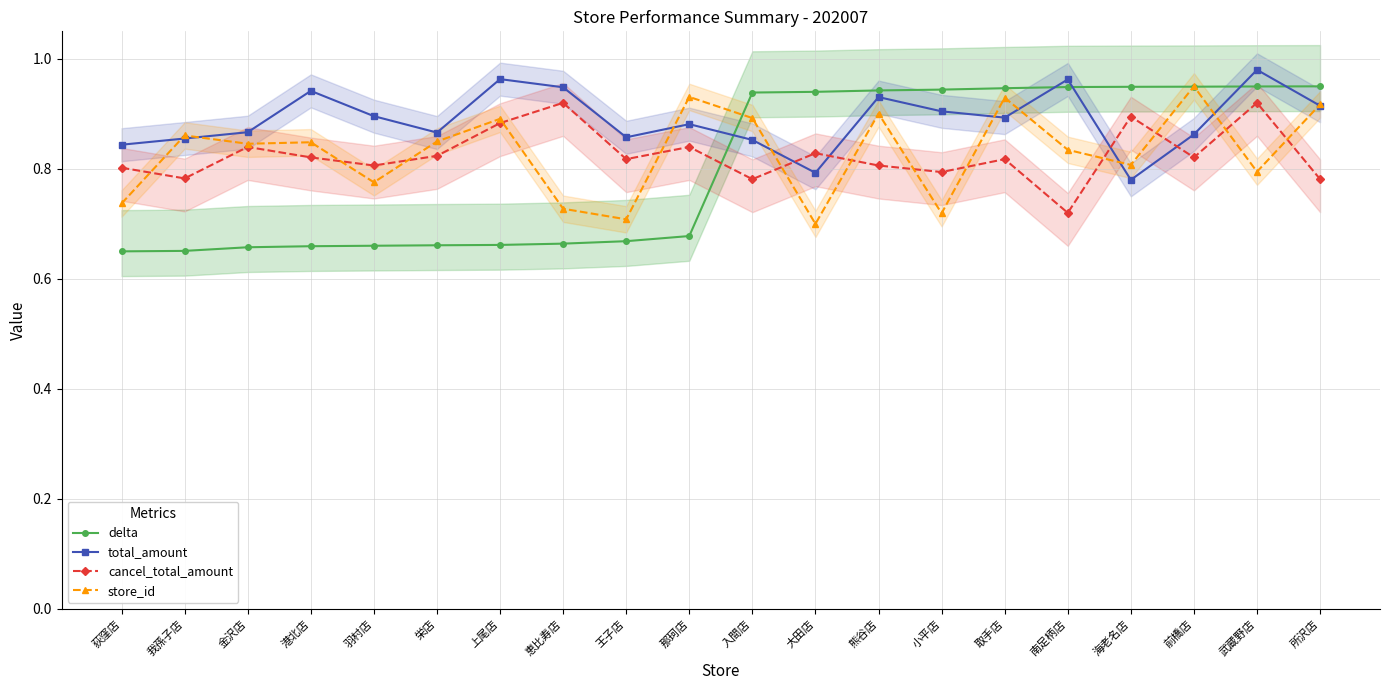

What value does the total_amount series have at 南足柄店?

1.0